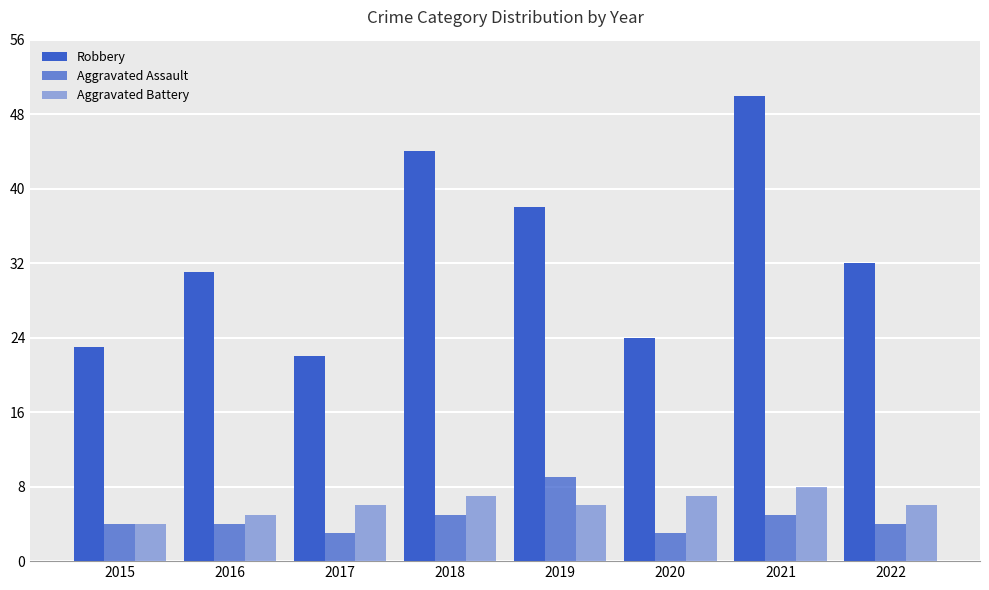

How many data points does each series have?

8